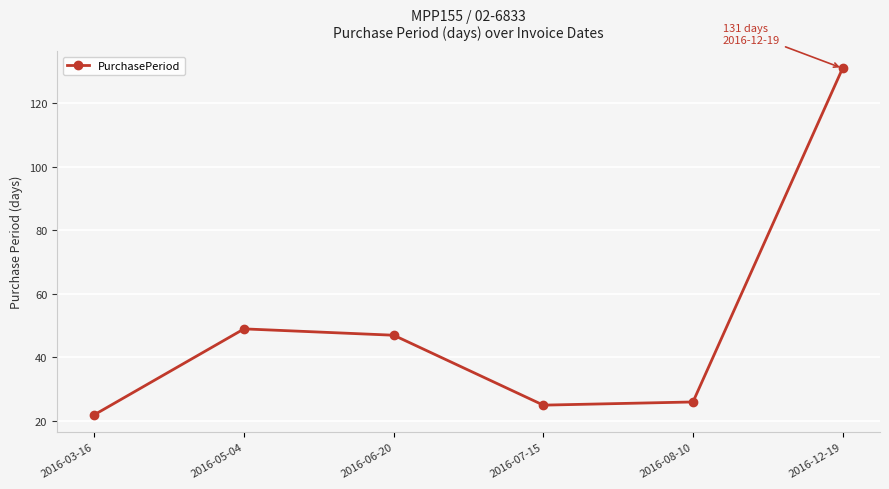

Reading right to left, list all the values displayed in this chart.

131	26	25	47	49	22